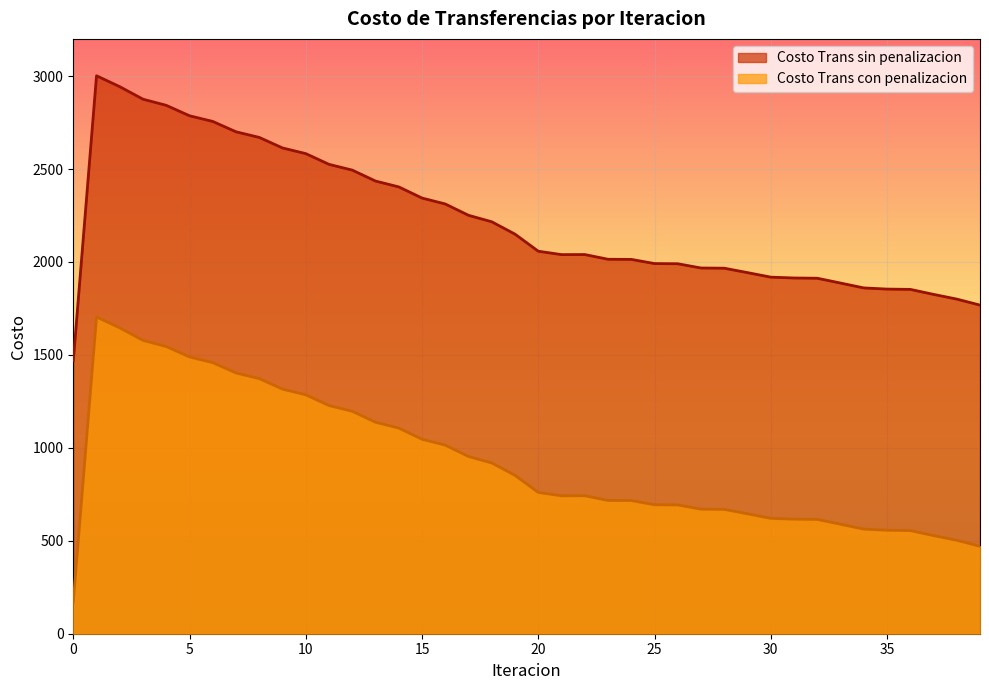

Is it true that Costo Trans sin penalizacion equals 2055.8 at 12?

False